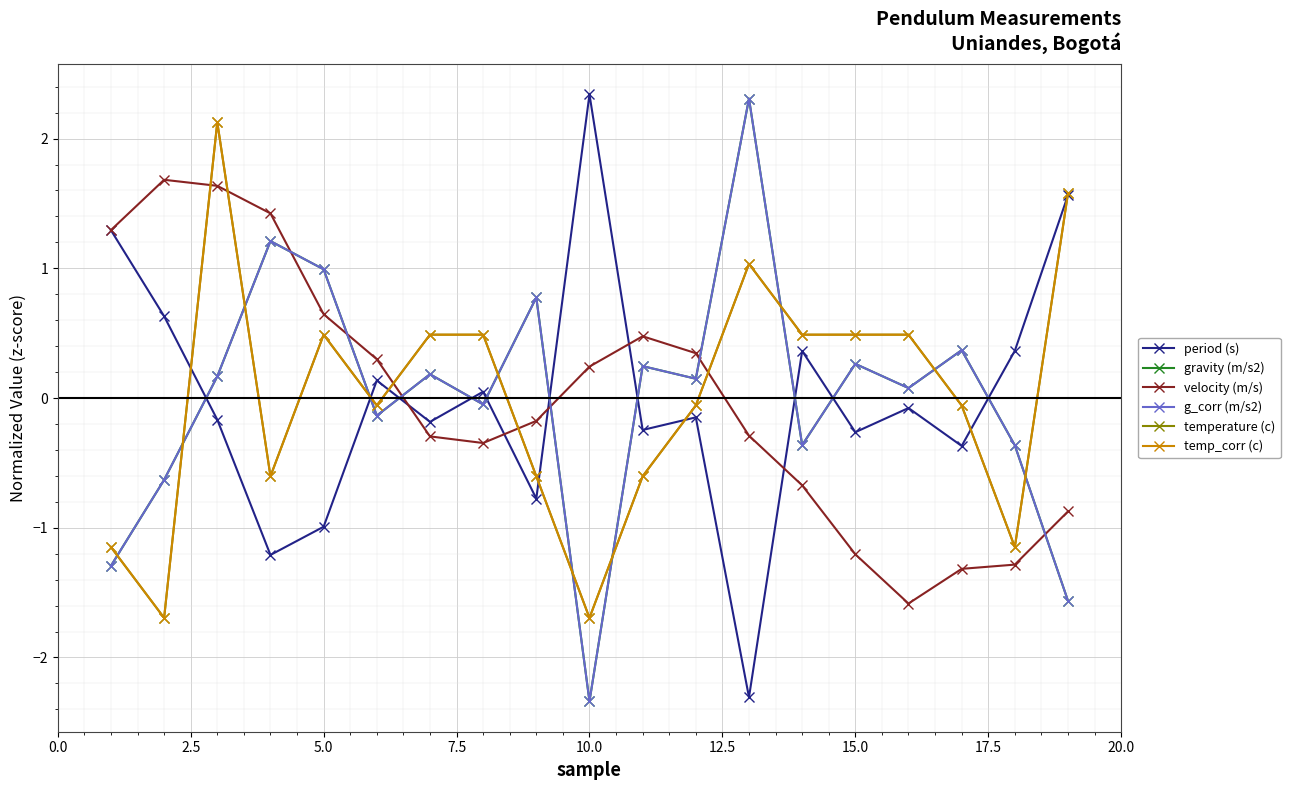

After their last crossing, which series has the higher values: temp_corr (c) or period (s)?

temp_corr (c)